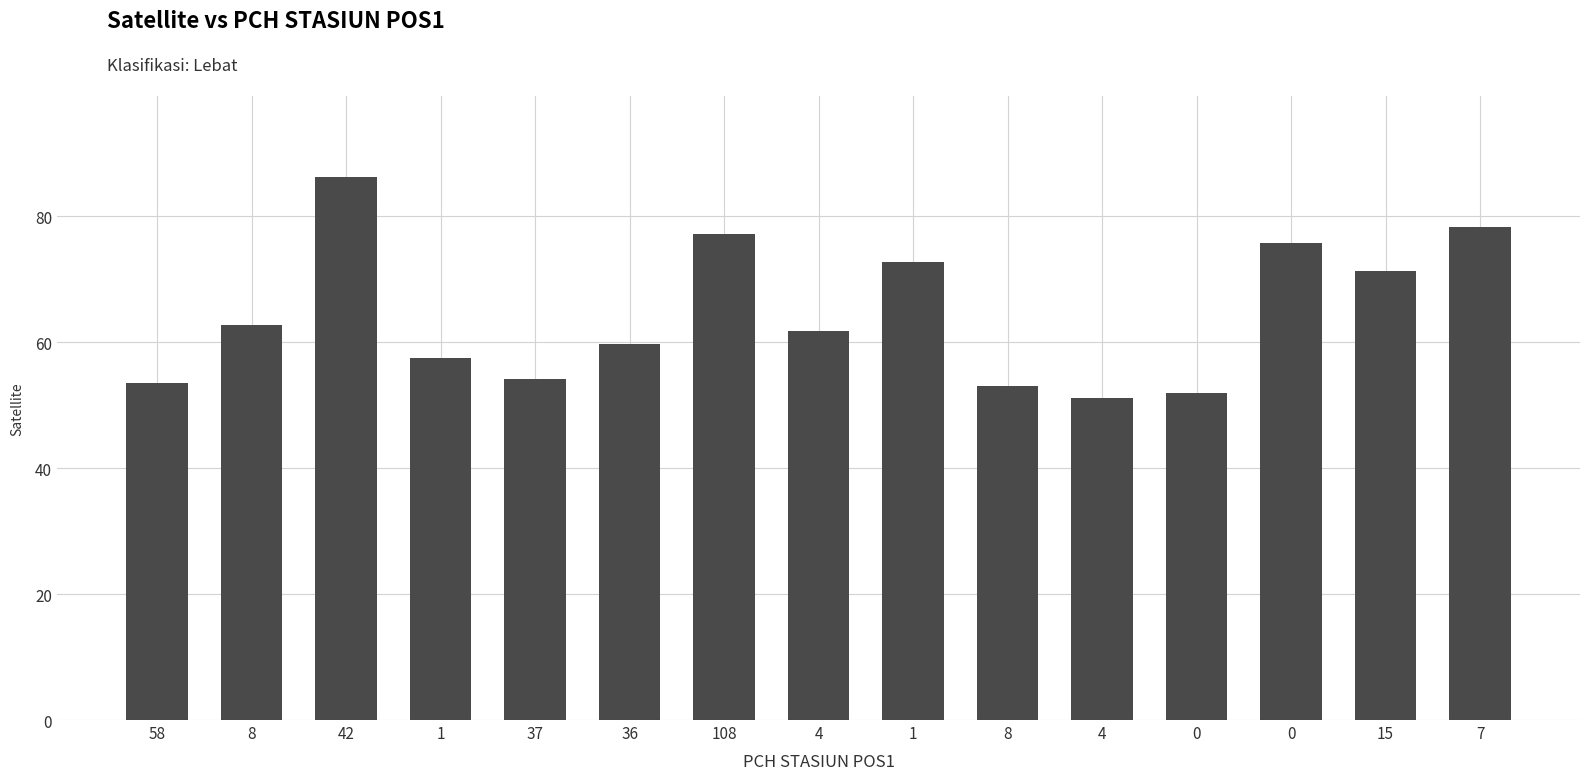

Count the number of data series in this chart.

1